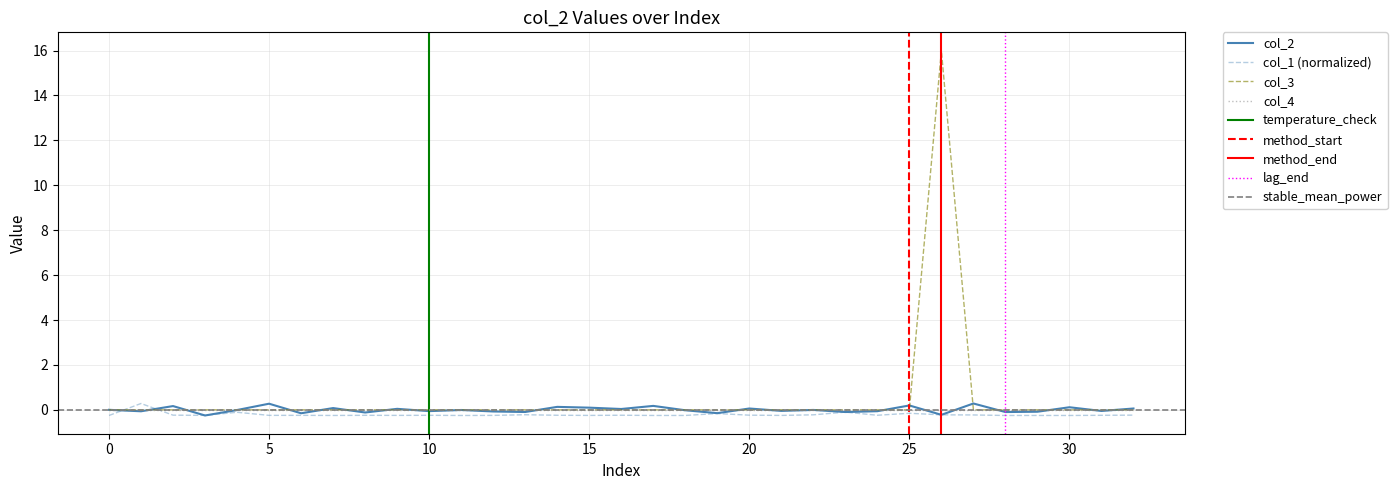

Which series has the largest total across all categories?

col_3